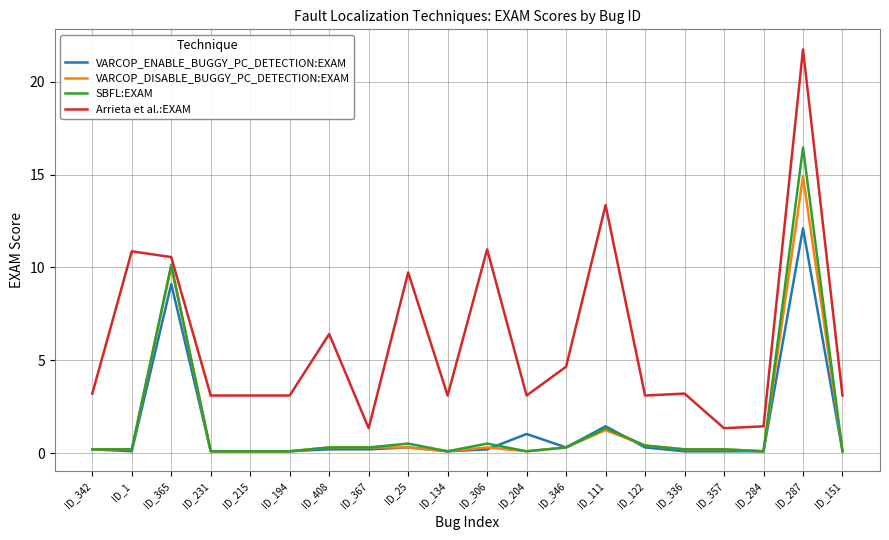

True or false: Arrieta et al.:EXAM has a value of 5.4 at ID_336.

False